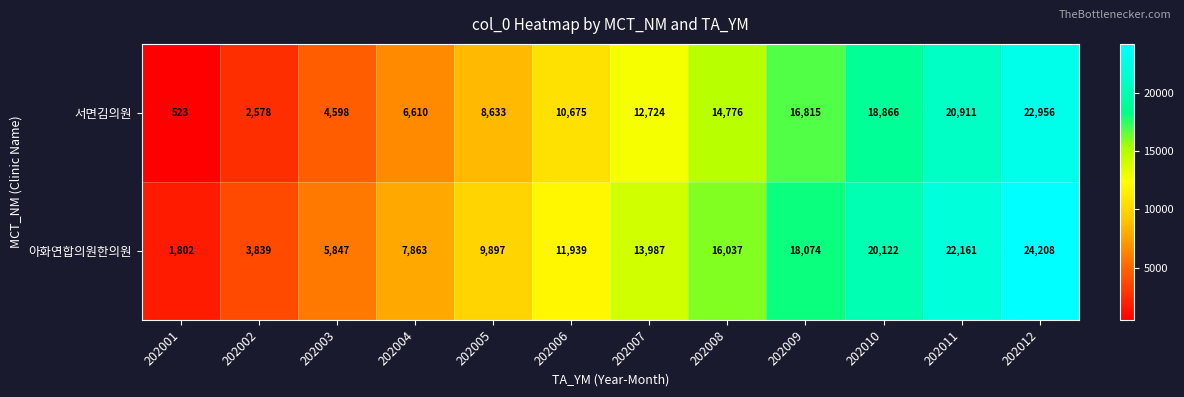

True or false: 서면김의원 has a value of 8390 at 202008.

False